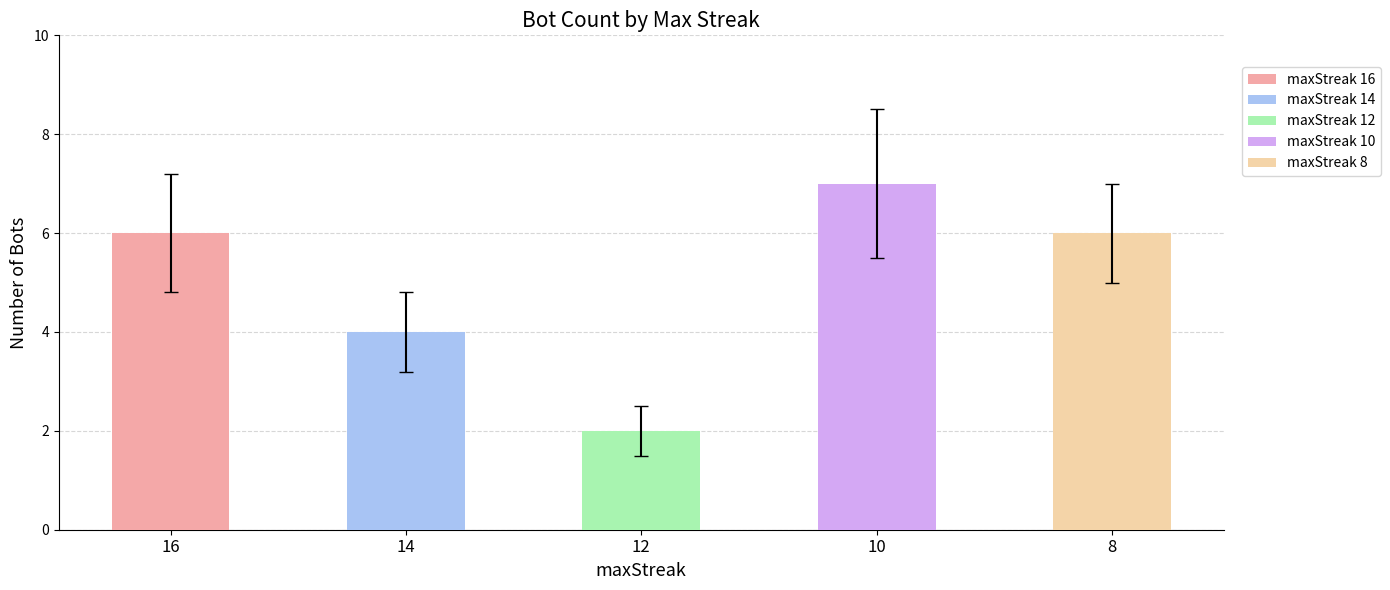

The value at 10 is 3. True or false?

False